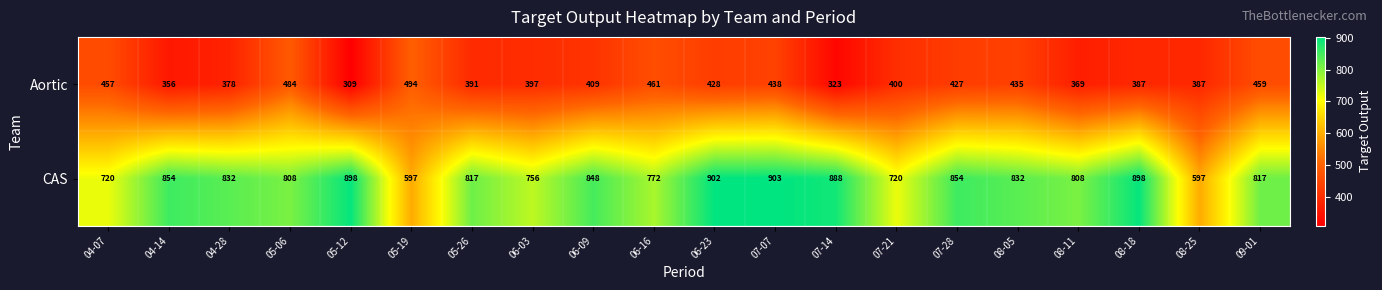

Which series has the largest total across all categories?

CAS